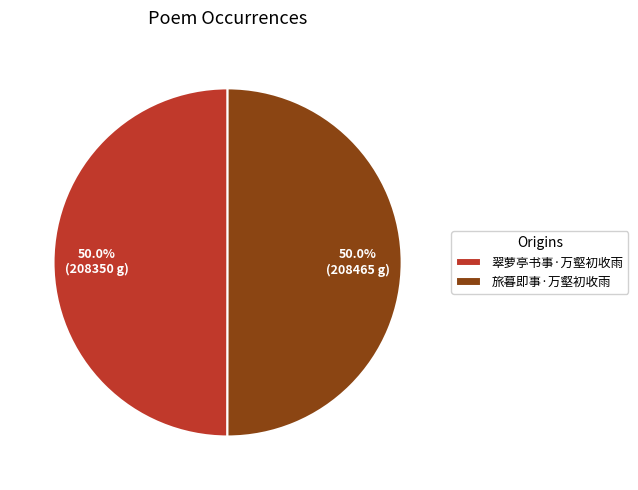

What is the ratio of the value at 旅暮即事·万壑初收雨 to the value at 翠萝亭书事·万壑初收雨?

1.0